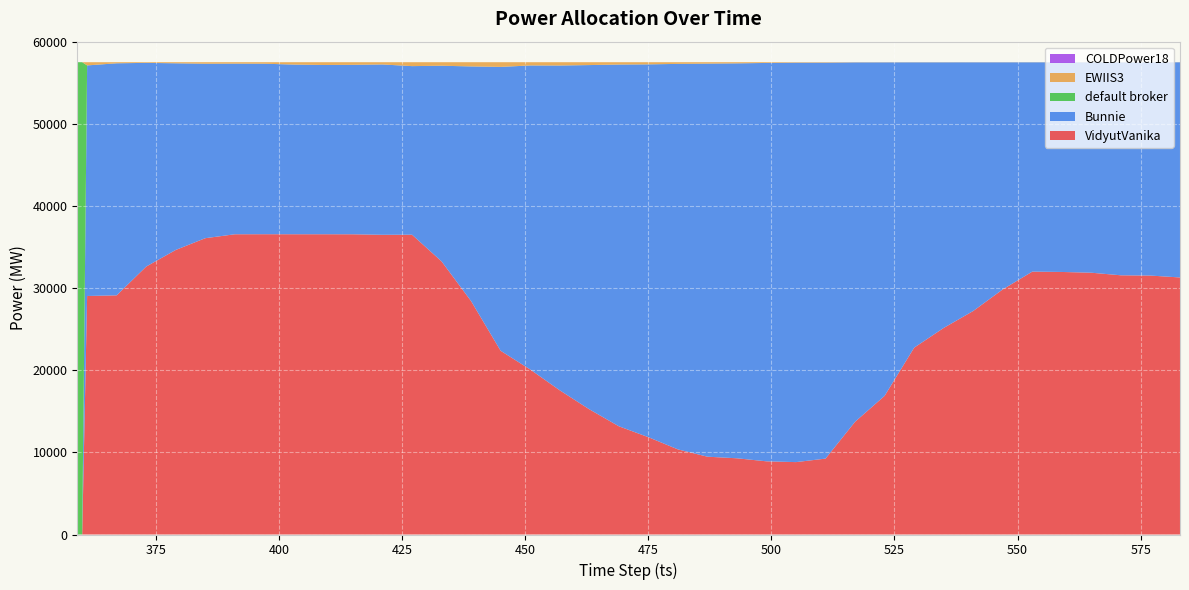

Reading left to right, extract all data points from this chart.

VidyutVanika: 0	0	29038	29116	32620	34643	36074	36552	36559	36555	36555	36550	36488	36498	33252	28414	22367	20094	17558	15248	13180	11850	10364	9474	9279	8910	8814	9240	13728	16882	22747	25150	27215	29843	32005	31963	31871	31557	31524	31294
Bunnie: 0	0	28070	28250	24798	22723	21240	20773	20756	20655	20606	20630	20736	20524	23816	28570	34560	37006	39536	41901	44032	45385	46929	47851	48080	48499	48628	48205	43748	40597	34735	32332	30270	27642	25481	25525	25617	25931	25963	26195
default broker: 57500	57500	3	3	2	2	2	2	2	3	0	1	2	2	4	4	4	4	3	4	5	5	4	4	2	1	0	0	0	0	1	1	0	0	1	1	1	1	2	1
EWIIS3: 0	0	389	131	80	132	184	173	183	287	339	319	274	476	428	512	569	396	403	347	283	260	203	171	139	90	58	55	24	21	17	17	15	15	13	11	11	11	11	10
COLDPower18: 0	0	0	0	0	0	0	0	0	0	0	0	0	0	0	0	0	0	0	0	0	0	0	0	0	0	0	0	0	0	0	0	0	0	0	0	0	0	0	0